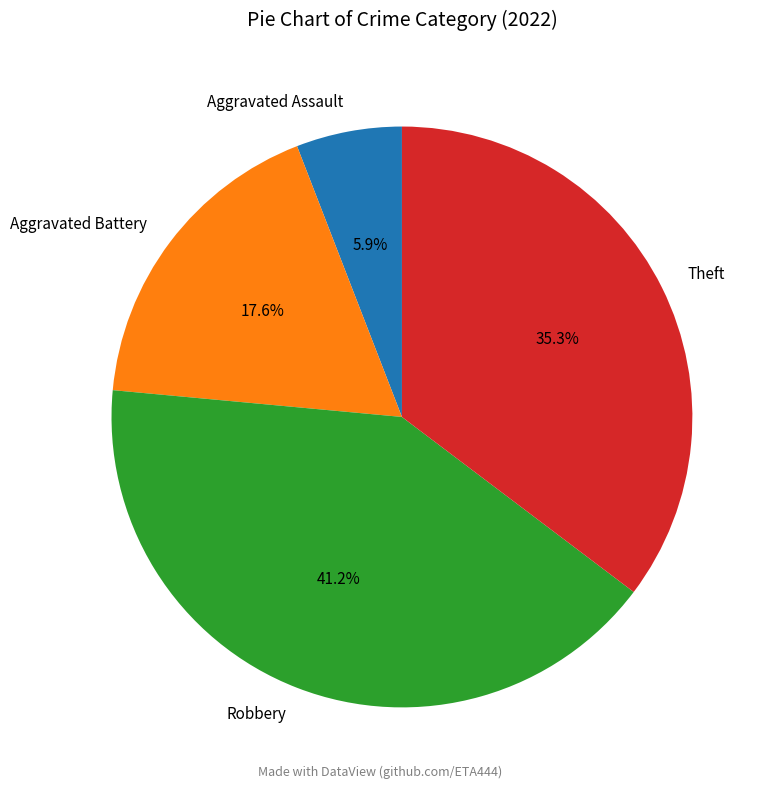

Is there any slice that represents more than half of the pie?

No